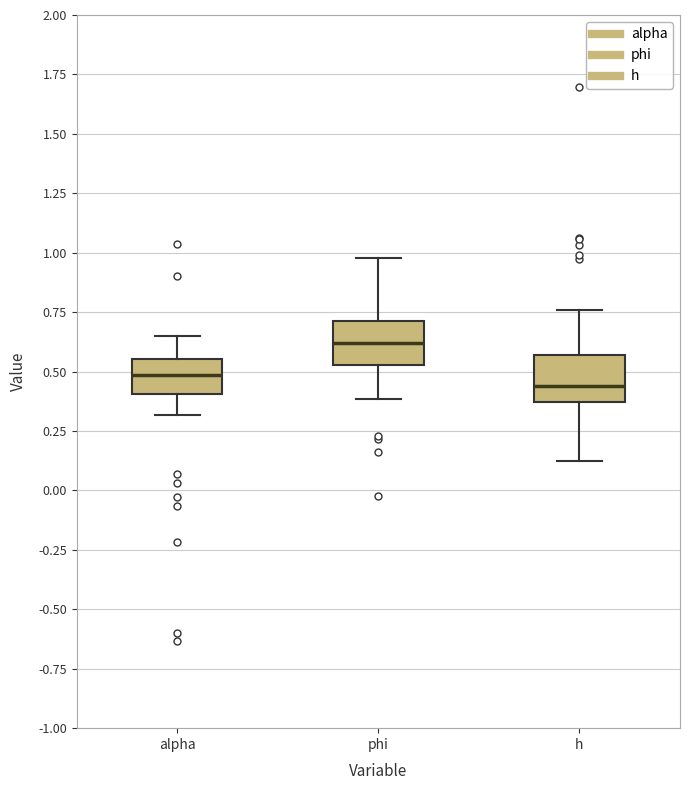

Reading left to right, read every box against the y-axis: the position of its median line, the range the box covers, and the ends of its whiskers. The values are not printed on the chart, so give them approximately, as read against the axis.

alpha: median 0.50, box 0.40 to 0.55, whiskers 0.30 to 0.65
phi: median 0.60, box 0.55 to 0.70, whiskers 0.40 to 1.00
h: median 0.45, box 0.35 to 0.55, whiskers 0.10 to 0.75